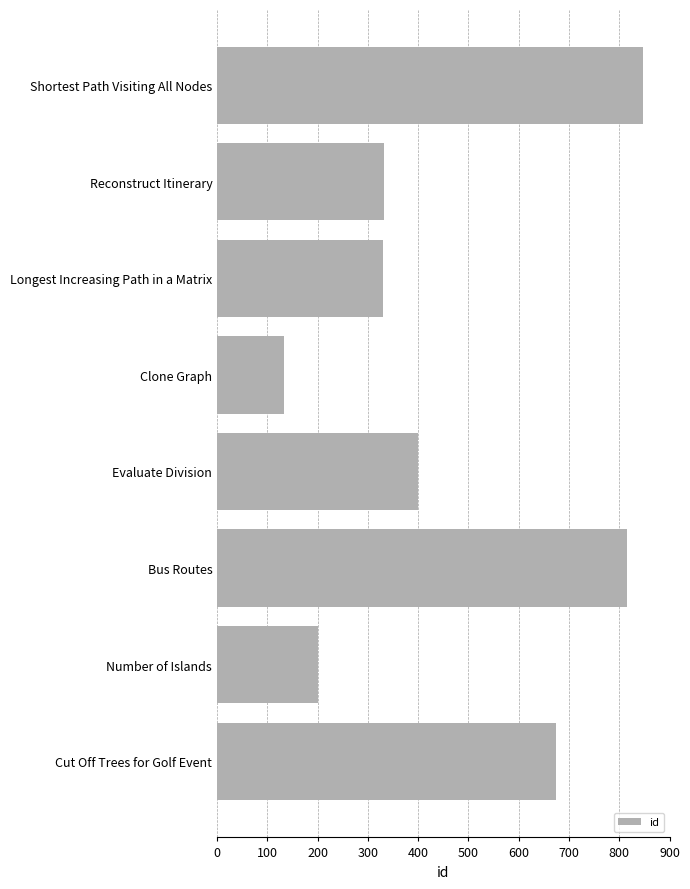

The value at Shortest Path Visiting All Nodes is 1170. True or false?

False